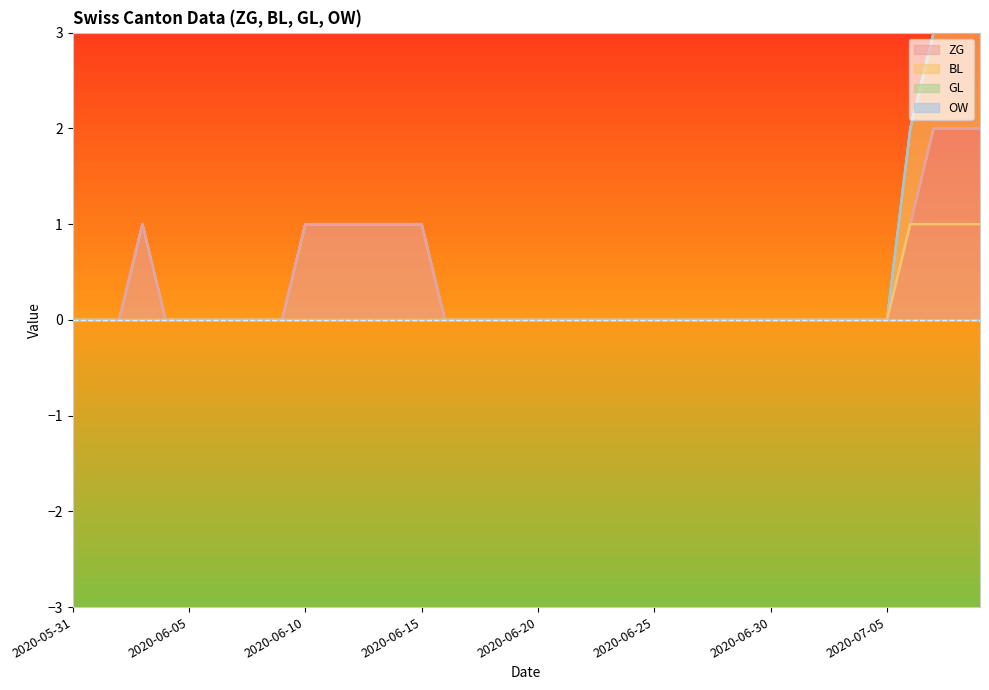

Reading right to left, list all the values displayed in this chart.

ZG: 2	2	2	1	0	0	0	0	0	0	0	0	0	0	0	0	0	0	0	0	0	0	0	0	1	1	1	1	1	1	0	0	0	0	0	0	1	0	0	0
BL: 1	1	1	1	0	0	0	0	0	0	0	0	0	0	0	0	0	0	0	0	0	0	0	0	0	0	0	0	0	0	0	0	0	0	0	0	0	0	0	0